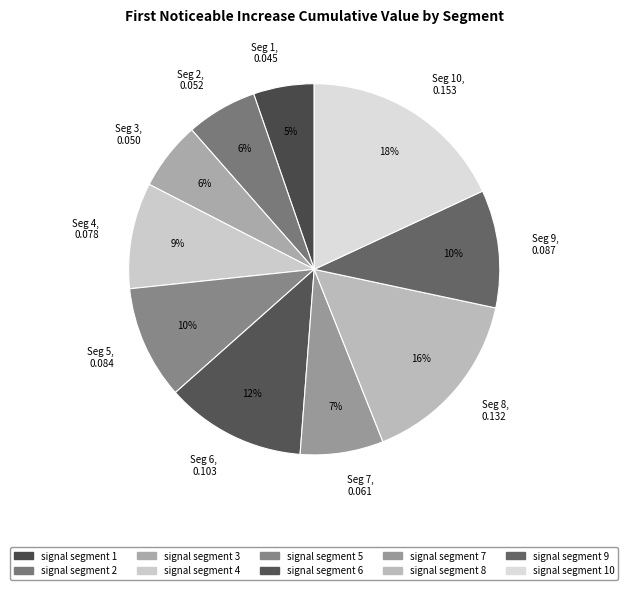

What is the largest slice in the pie chart?

Seg 10, 0.153